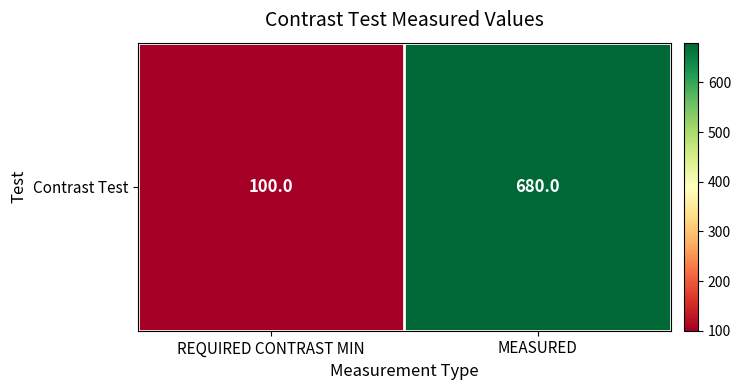

Reading left to right, extract all data points from this chart.

REQUIRED CONTRAST MIN=100.0	MEASURED=680.0